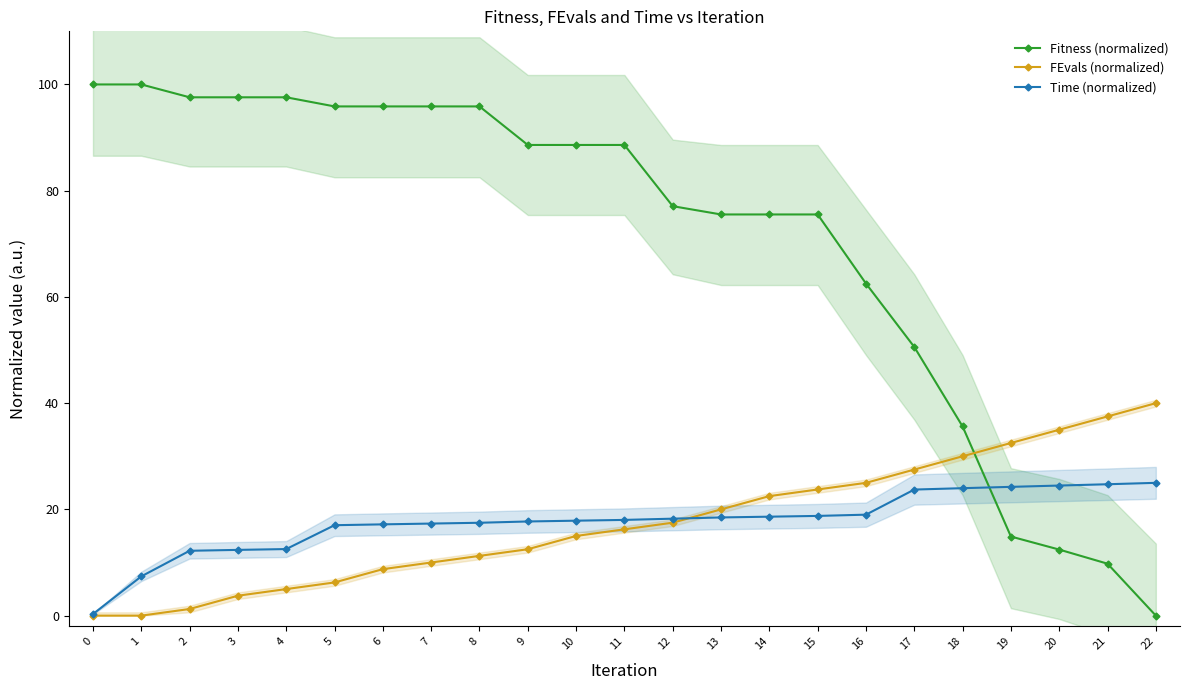

What is the approximate value of FEvals (normalized) at 6?

8.8